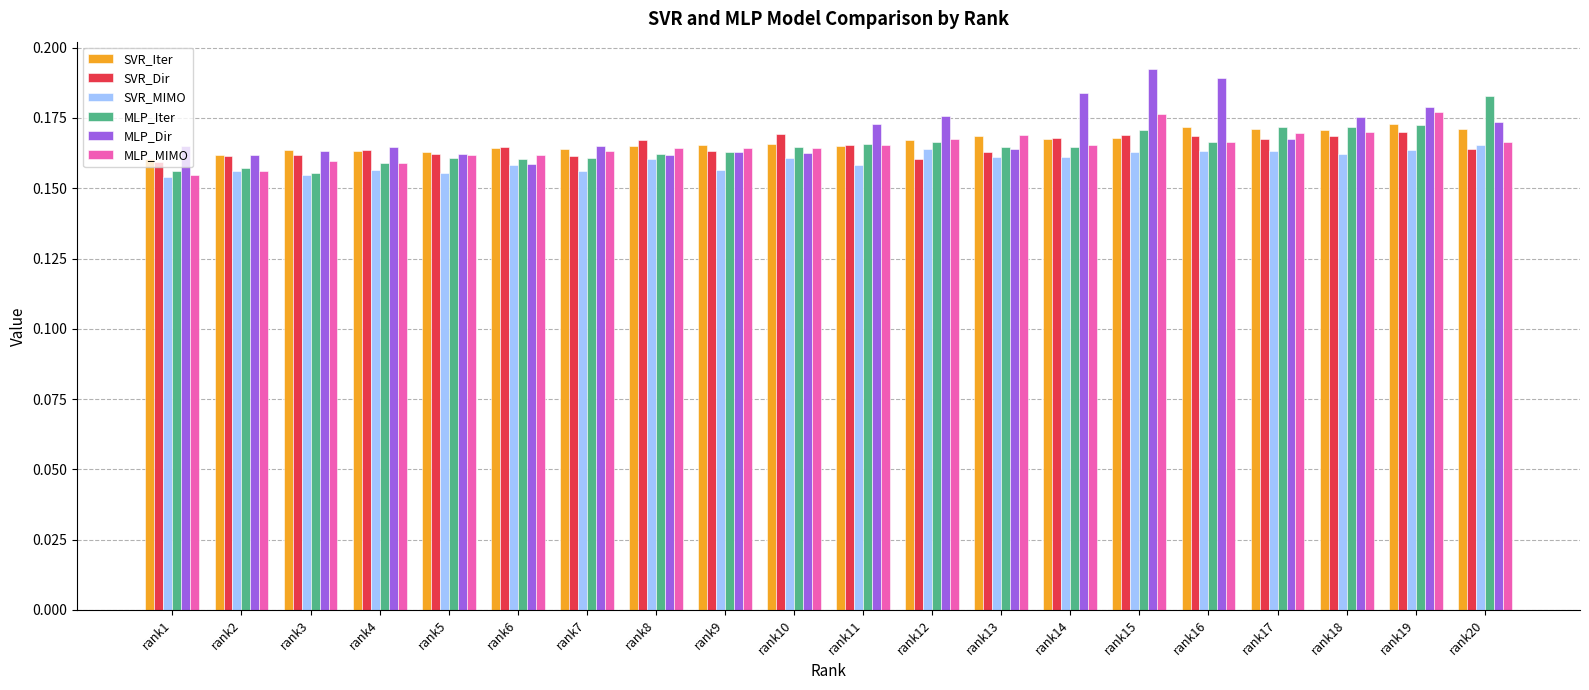

The value of SVR_Dir at rank13 is 0.1. True or false?

False